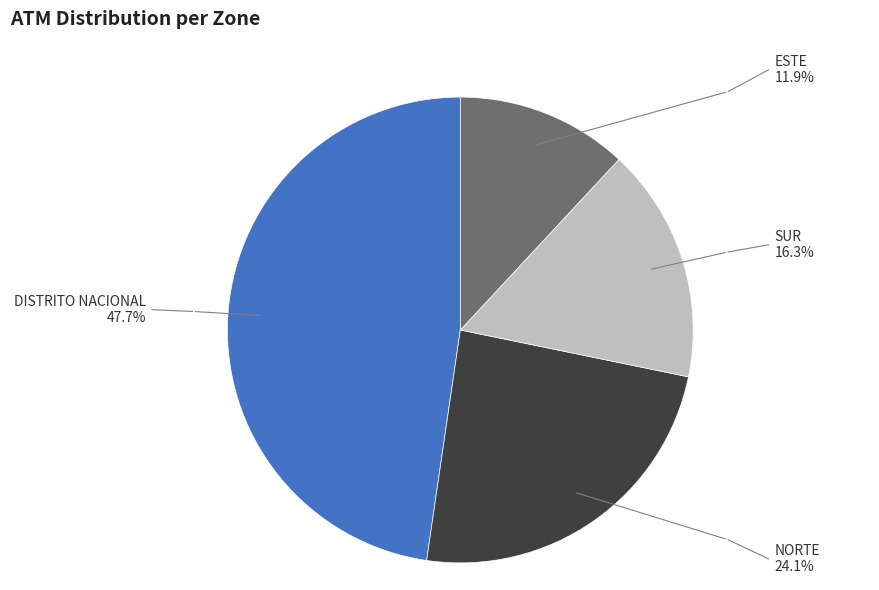

Is there a majority slice in this chart?

No